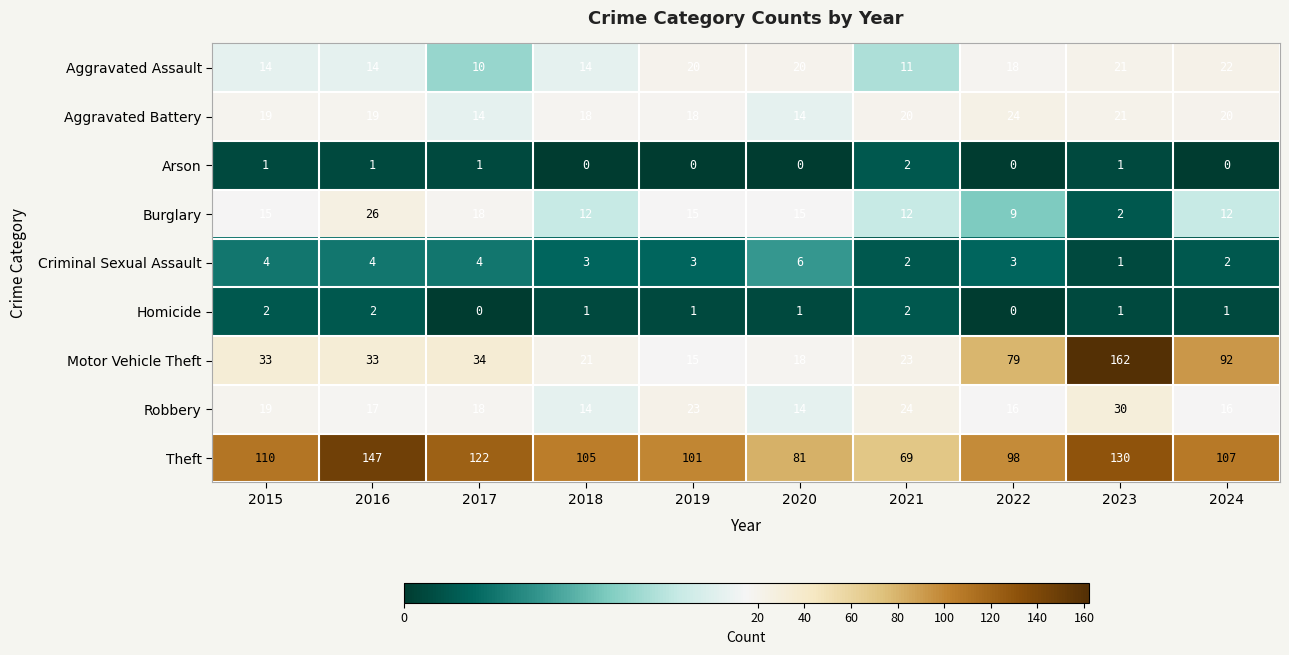

Rank the series at 2024 from lowest to highest value.

Arson, Homicide, Criminal Sexual Assault, Burglary, Robbery, Aggravated Battery, Aggravated Assault, Motor Vehicle Theft, Theft